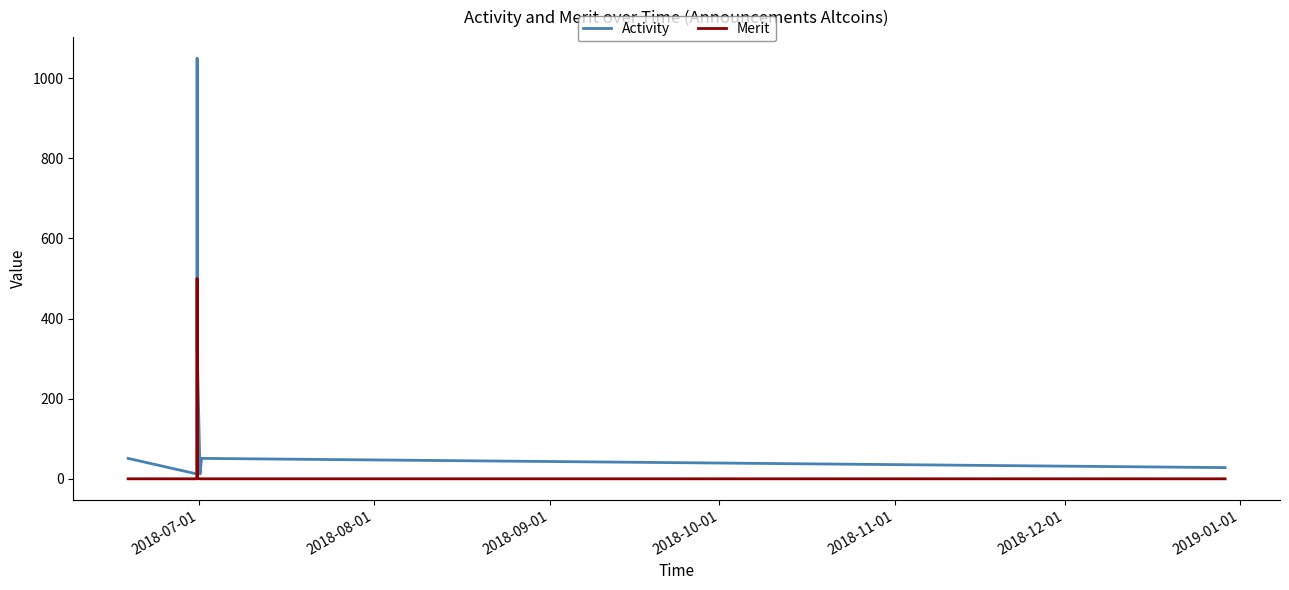

Rank the series by their maximum value, from highest to lowest.

Activity, Merit